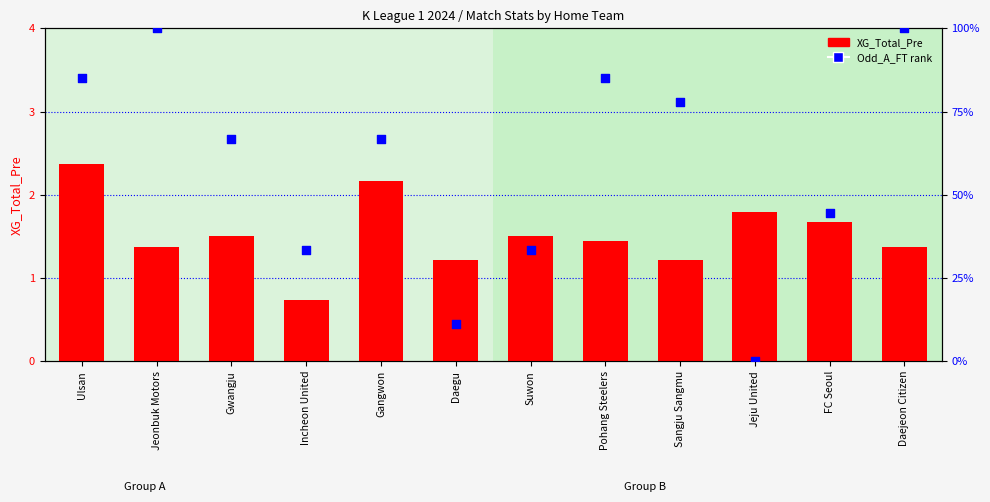

What is the total value across all series at Daejeon Citizen?

101.4